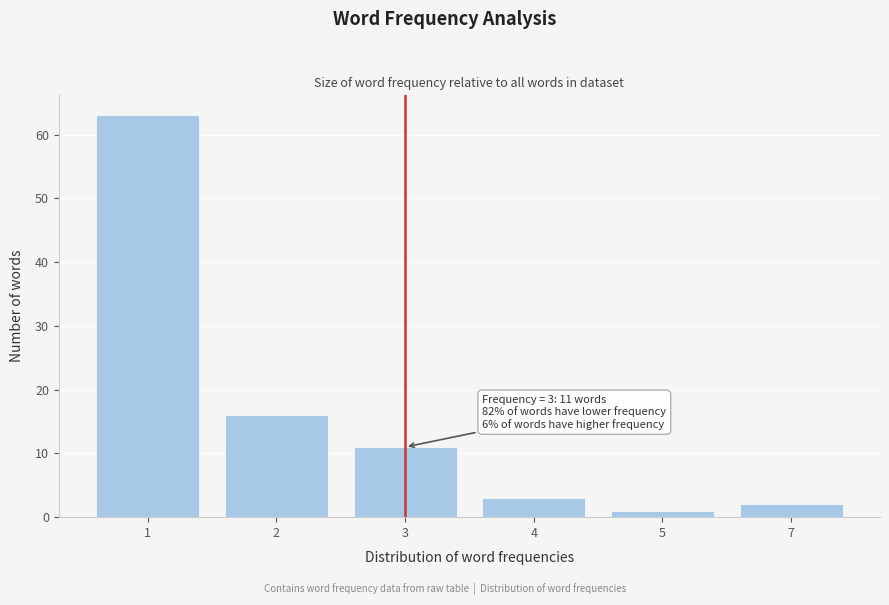

Reading left to right, transcribe all the data shown in this chart.

1=63	2=16	3=11	4=3	5=1	7=2